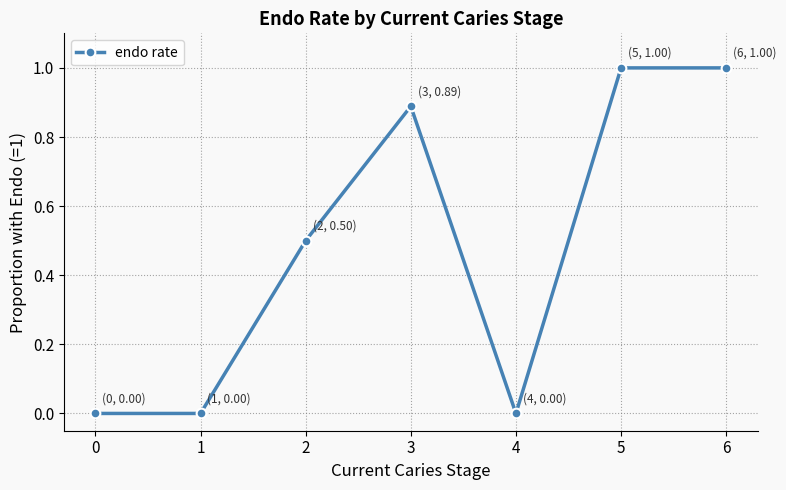

What is the value of the 6th point from the left?

1.0